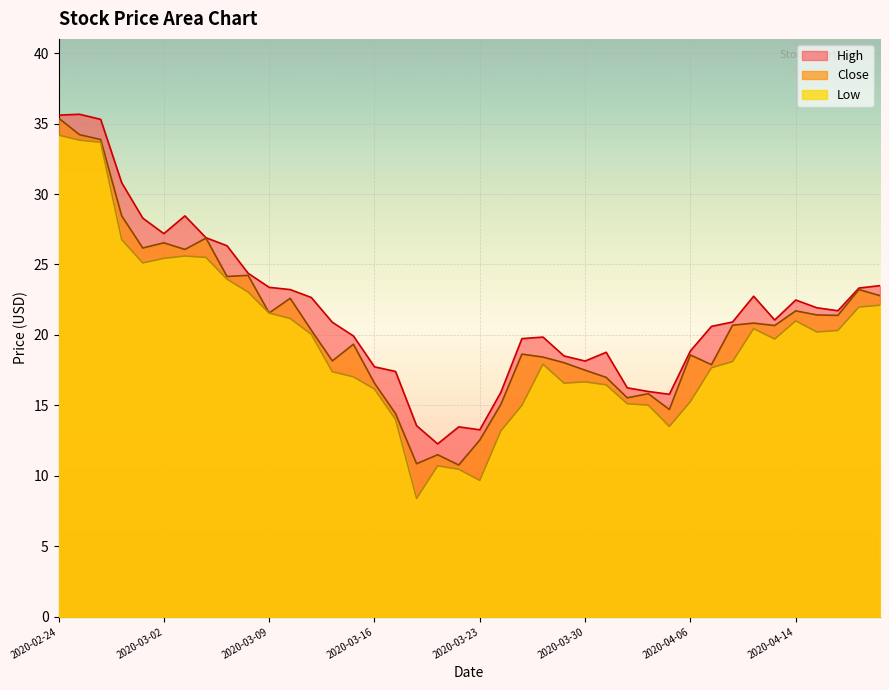

True or false: High and Close intersect in this chart.

False